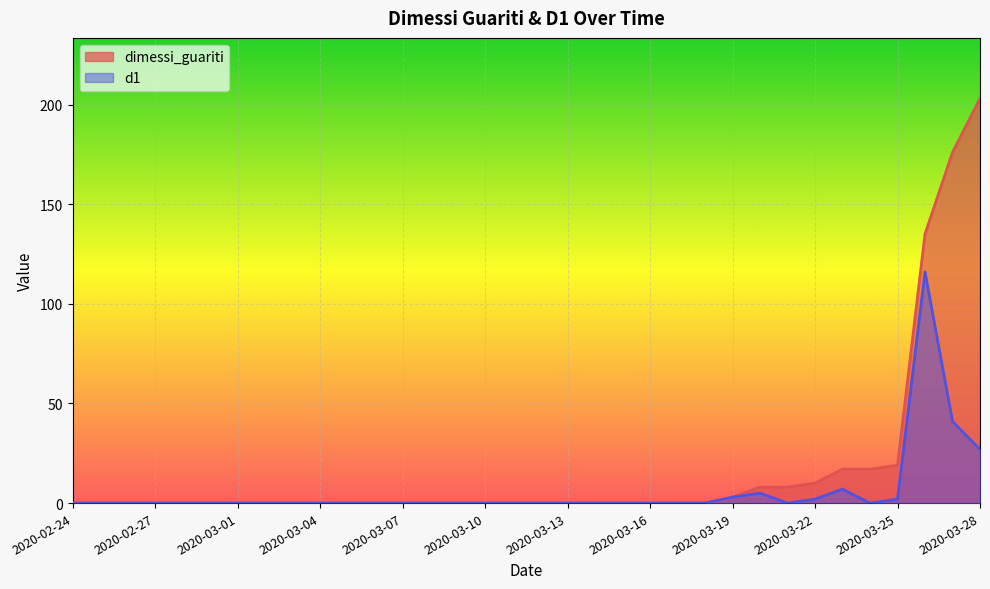

True or false: d1 and dimessi_guariti cross at least once.

False